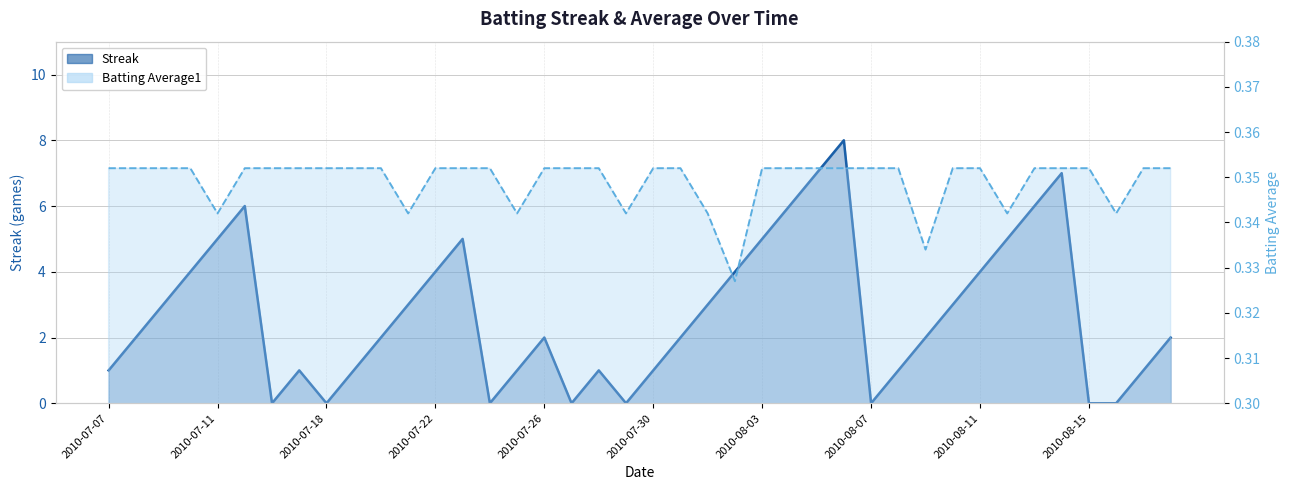

What is the approximate value of Batting Average1 at 2010-07-17?

0.4